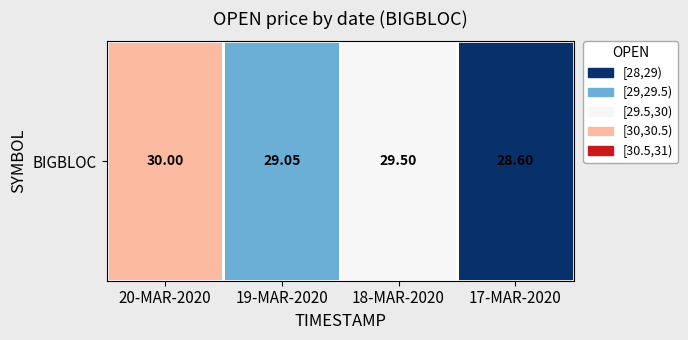

Rank the categories by value from highest to lowest.

20-MAR-2020, 18-MAR-2020, 19-MAR-2020, 17-MAR-2020